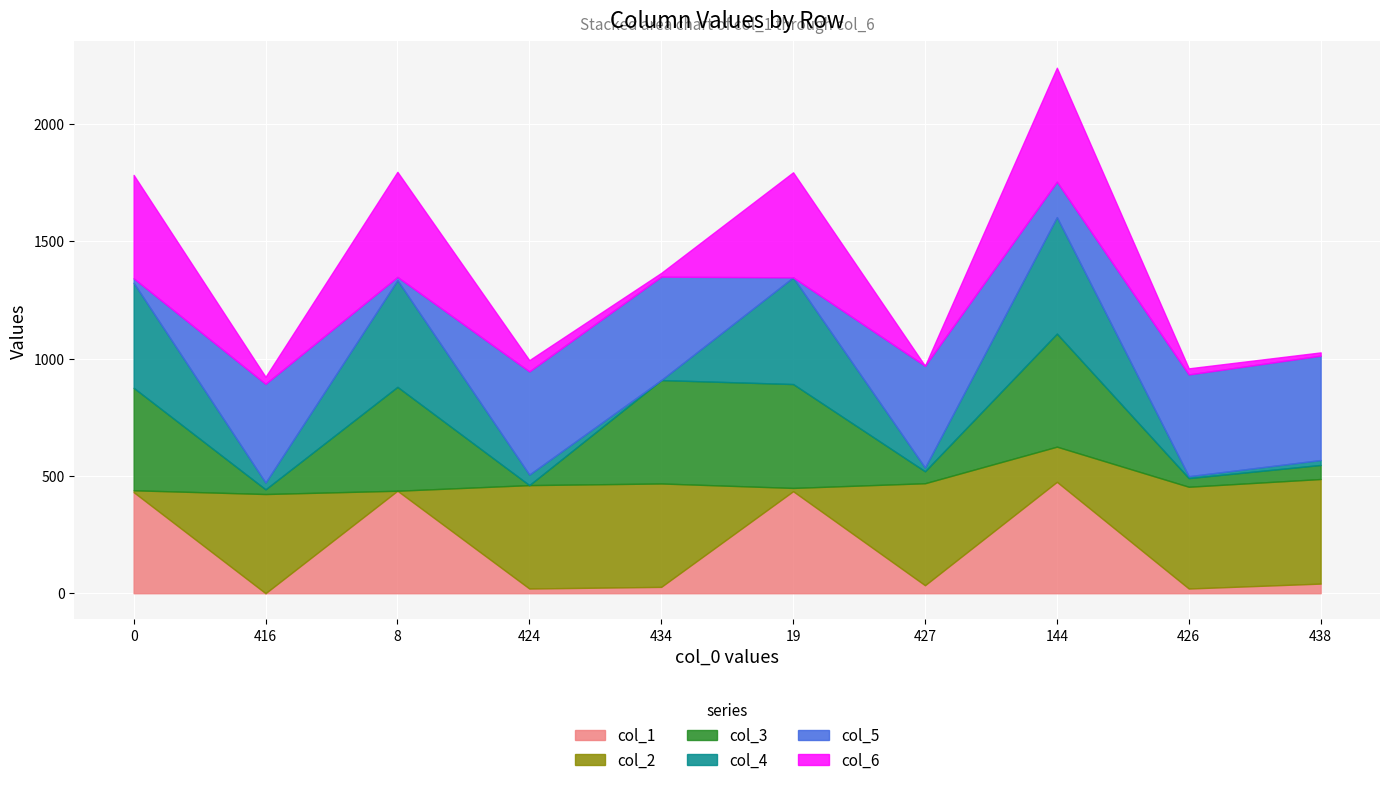

True or false: col_6 has a value of 26 at 426.

True